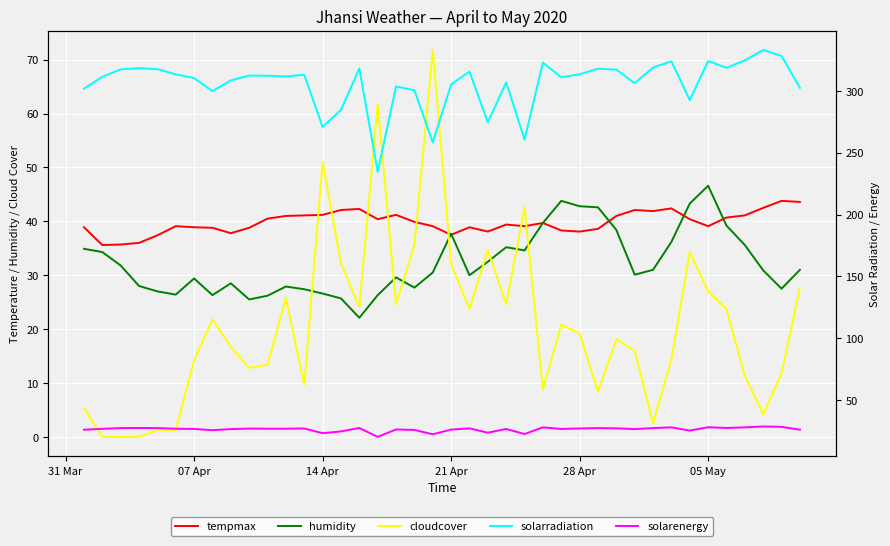

How many distinct data groups are displayed?

5